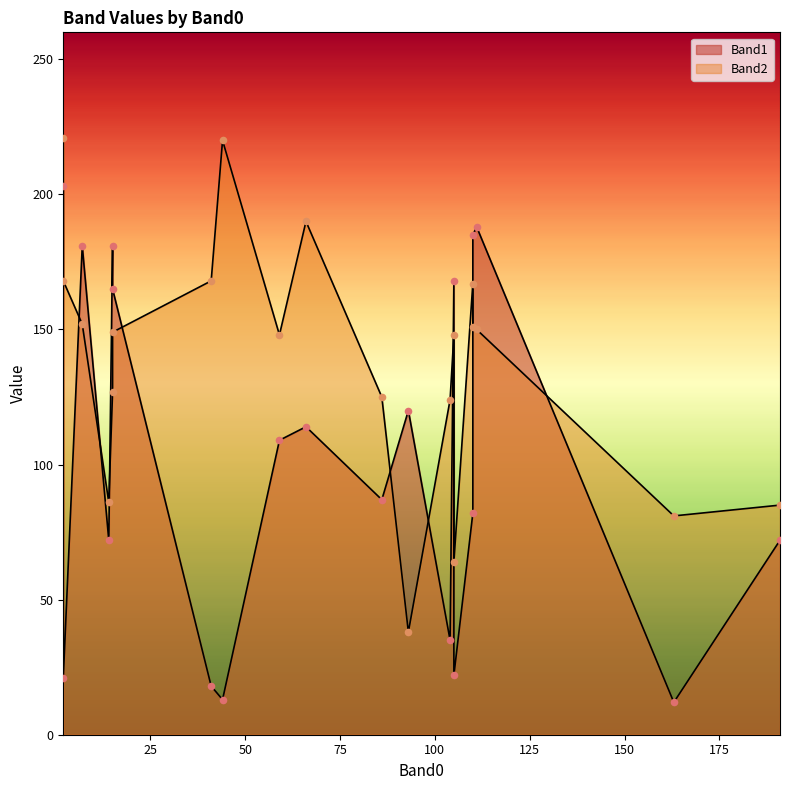

Which series has the widest spread of Y values?

Band1